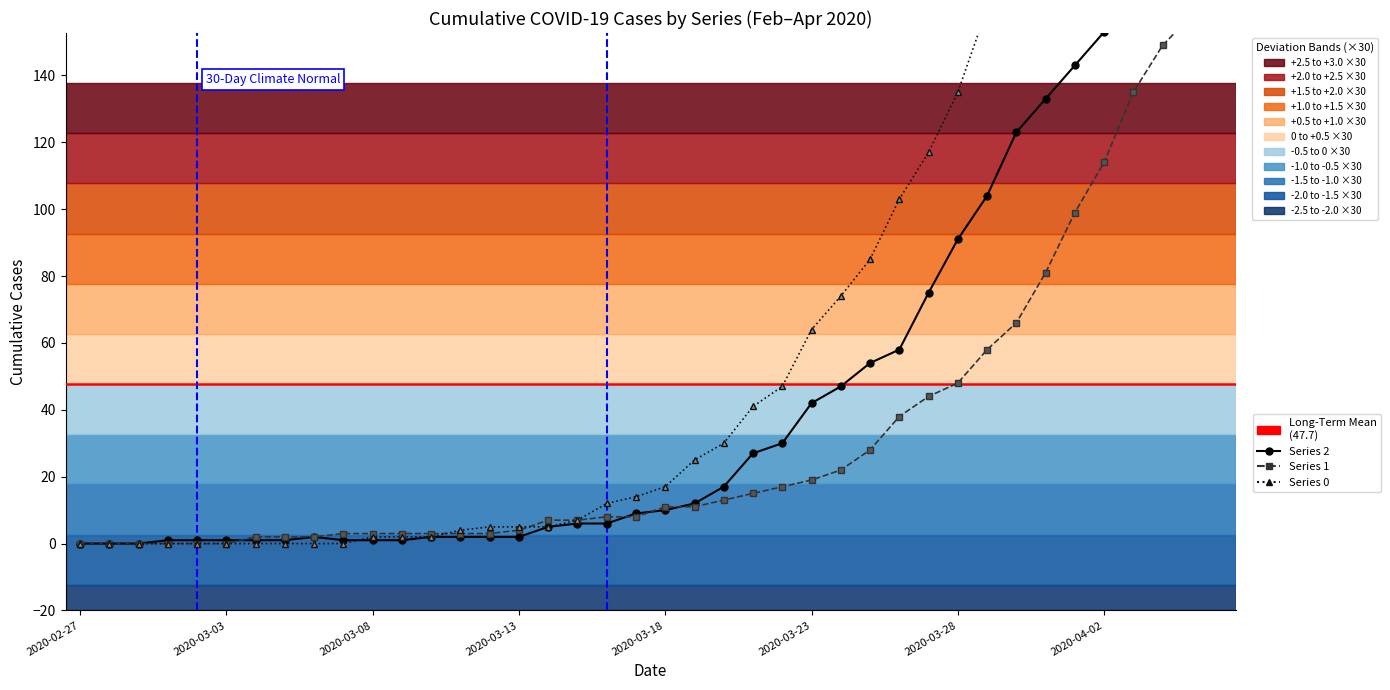

At which label is 2 closest to 105?

2020-03-29